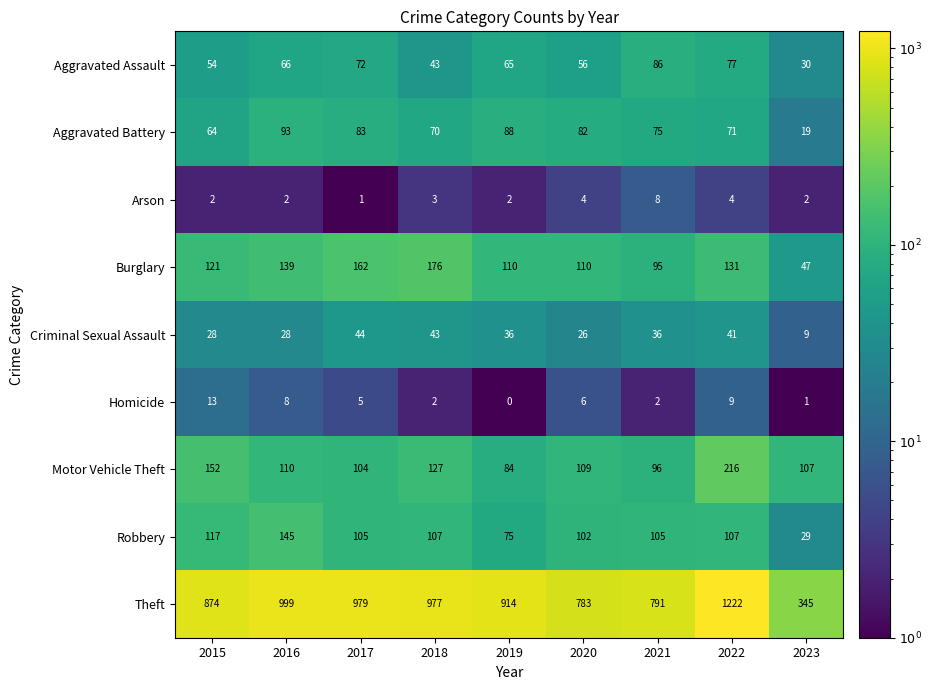

What is the difference between the second highest and minimum values in the Theft series?

654